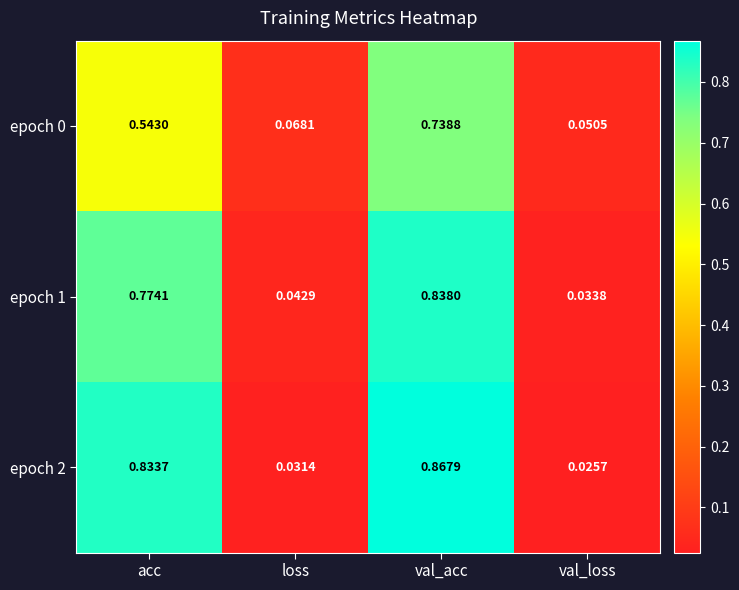

At how many categories does at least one series exceed 0?

4